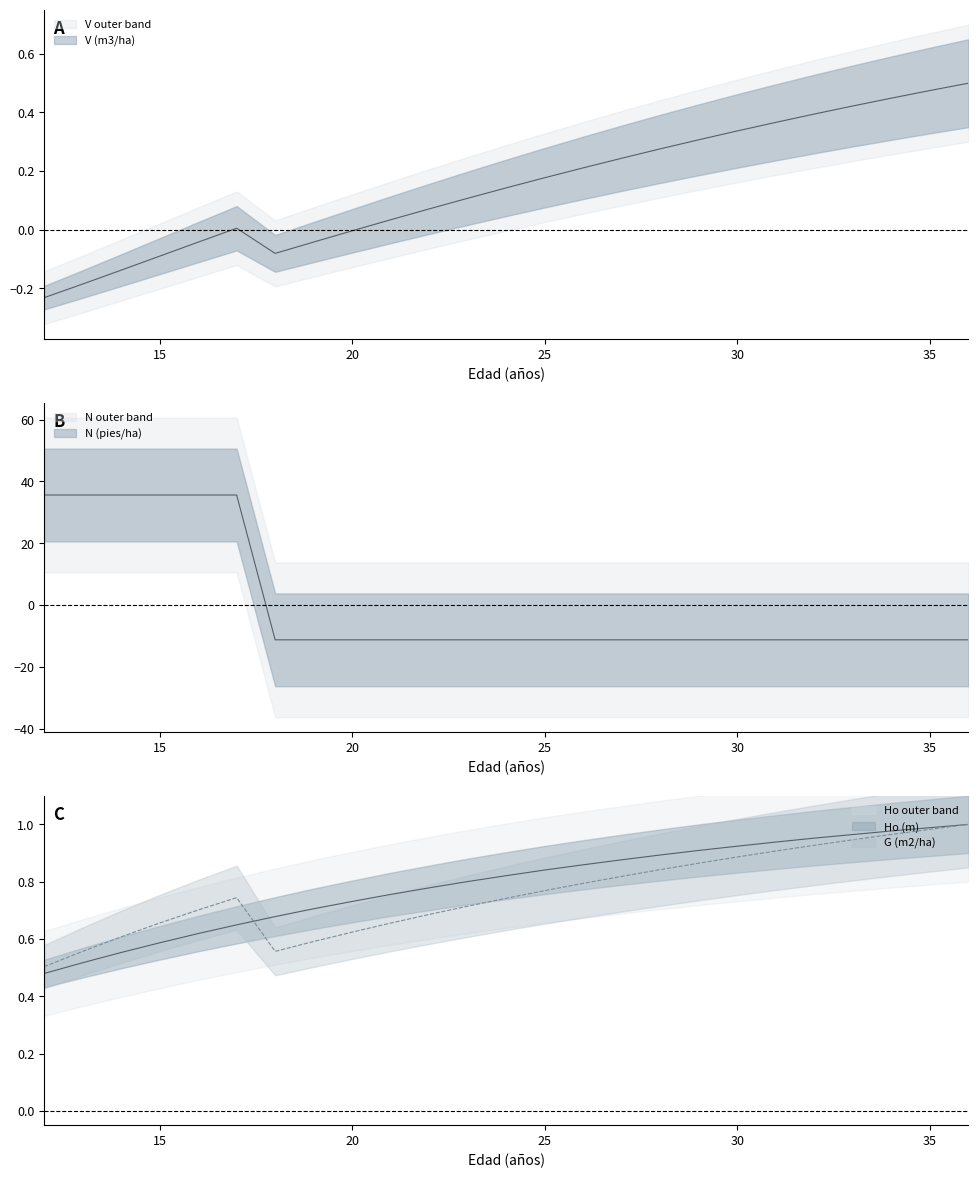

What is the difference between the V (m3/ha) values at 16 and 33?

0.5